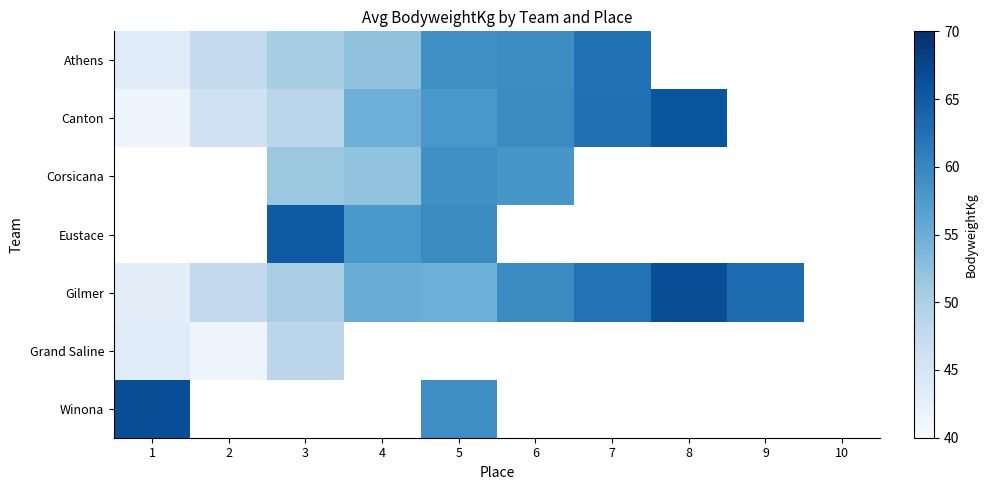

Which category has the highest value in the Grand Saline series?

3